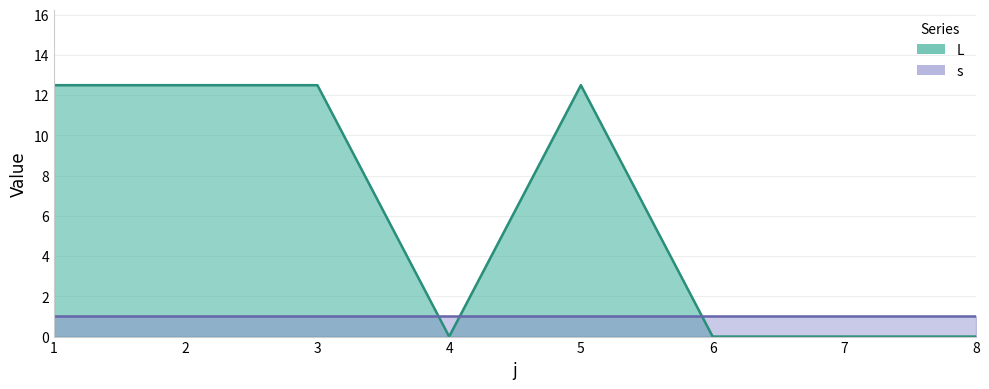

True or false: the data has more than 2 interior local peaks.

False